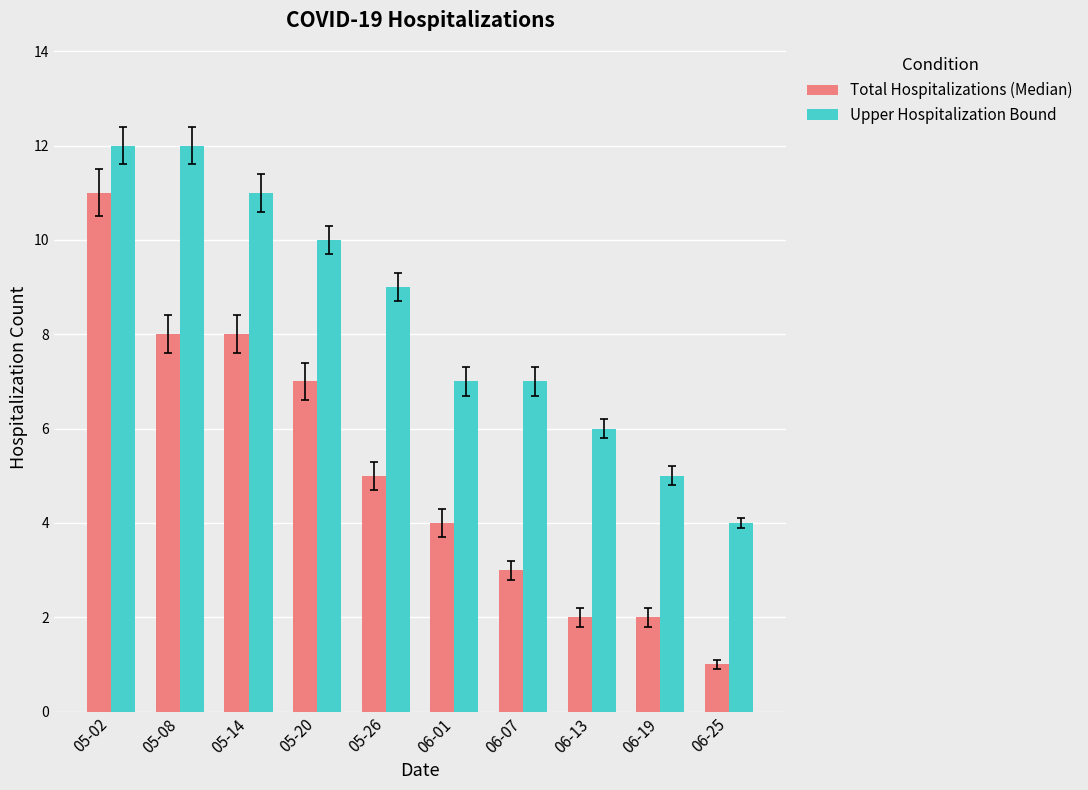

Which series has the largest range (max minus min)?

Total Hospitalizations (Median)